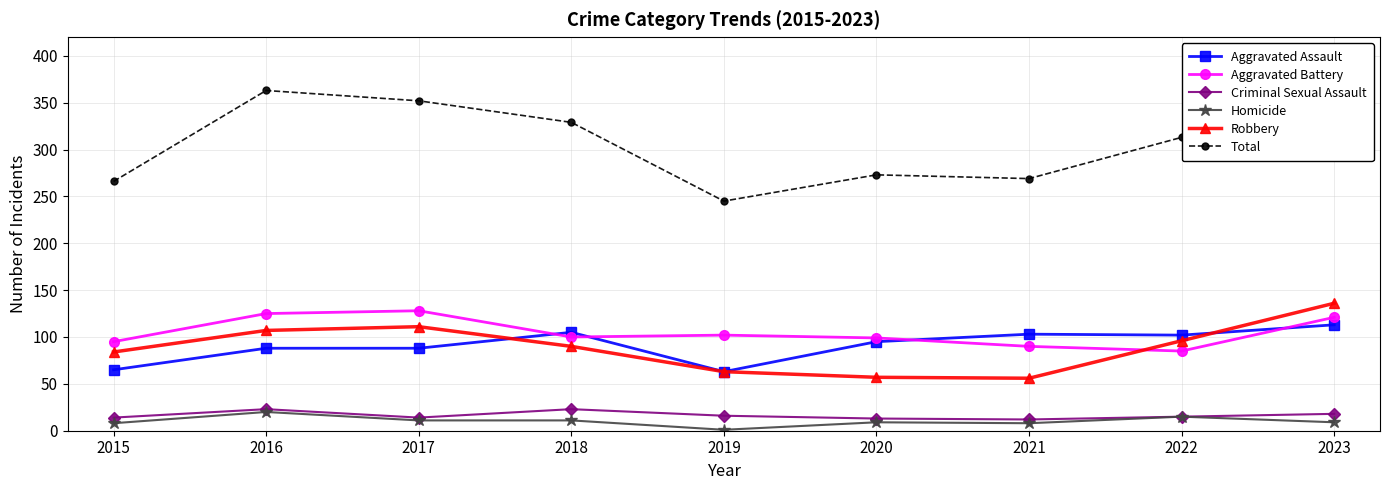

The Homicide series shows 9 at 2023. True or false?

True